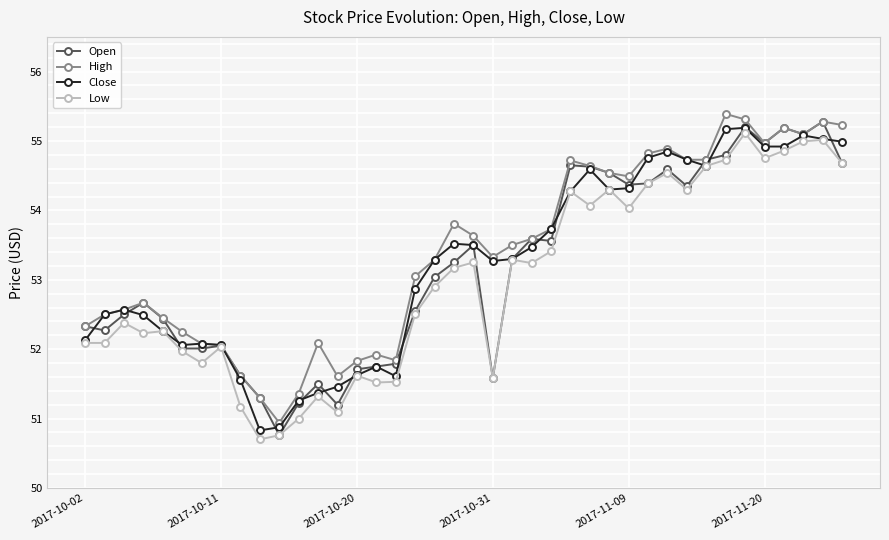

True or false: Close has more than 2 points higher than both neighbors.

True